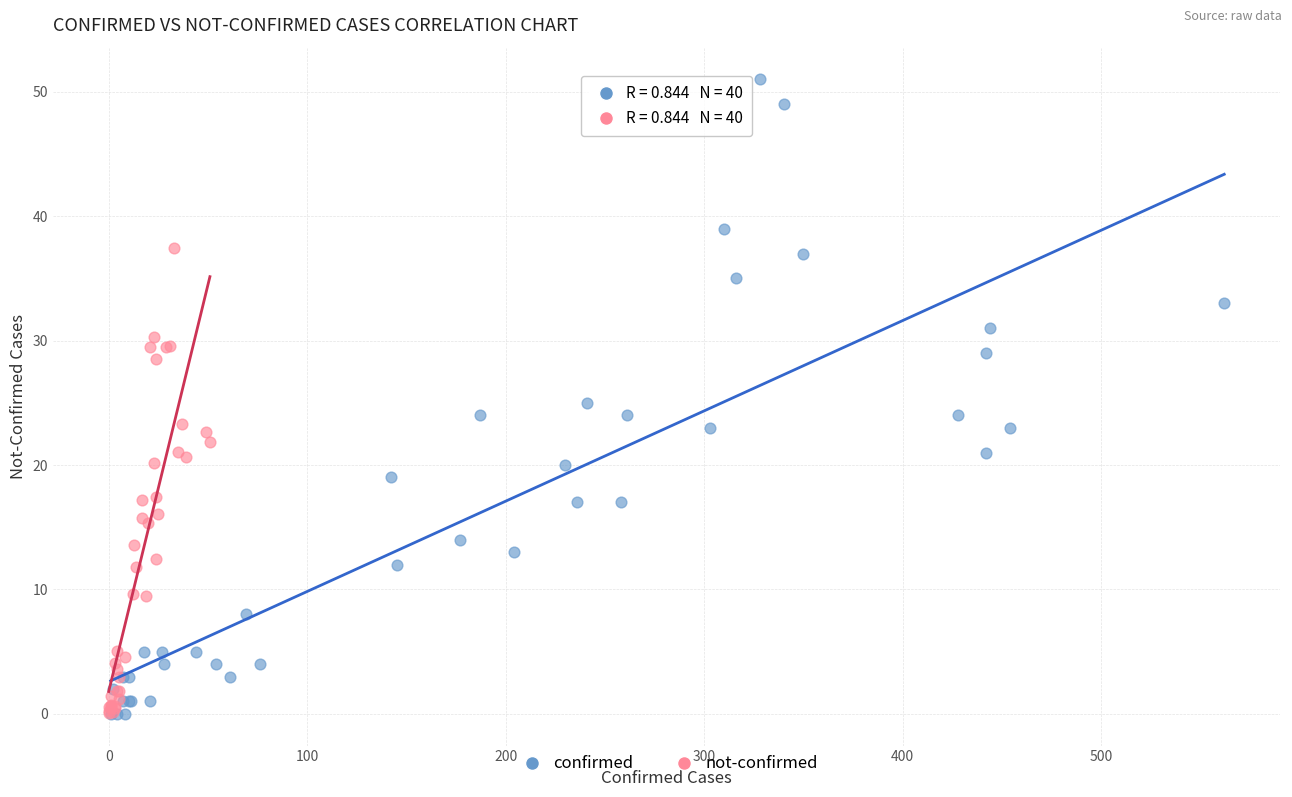

Which series has the largest Y range (max minus min)?

confirmed